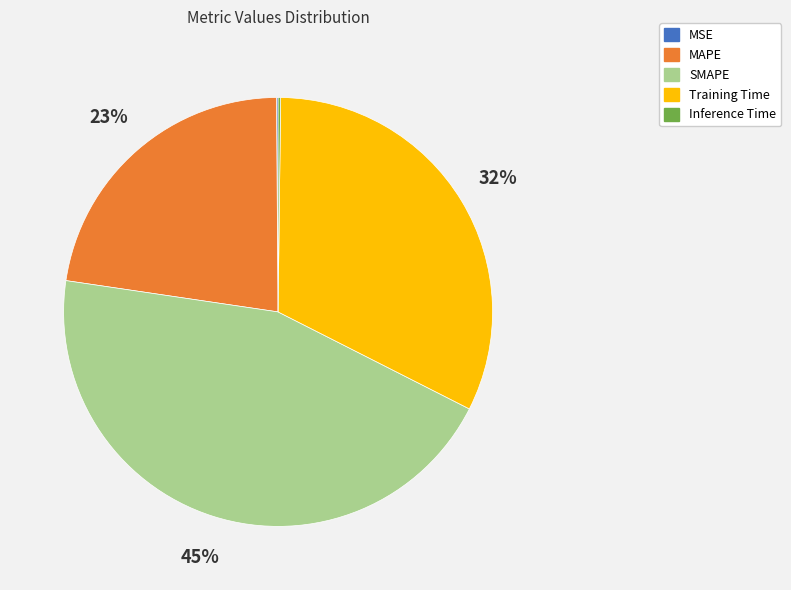

Is it true that MAPE is 23% of the pie?

True